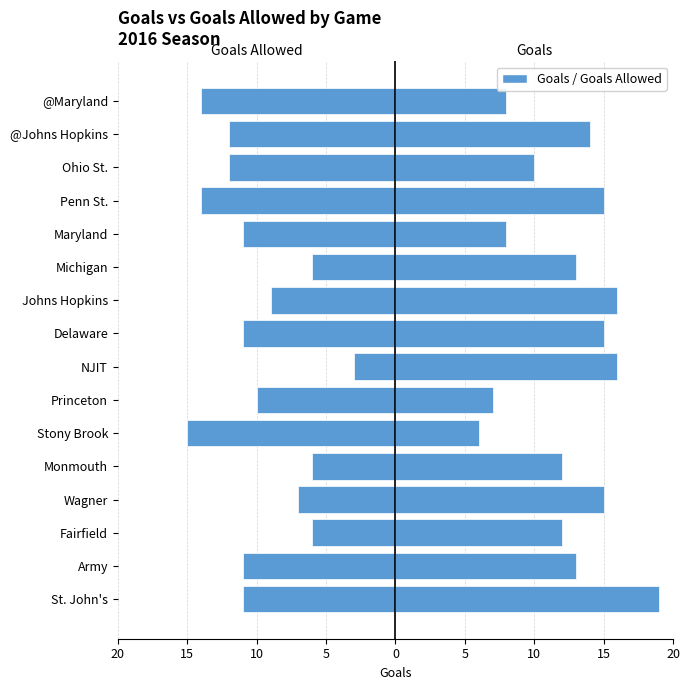

What is the average value of the Goals Allowed series?

-10